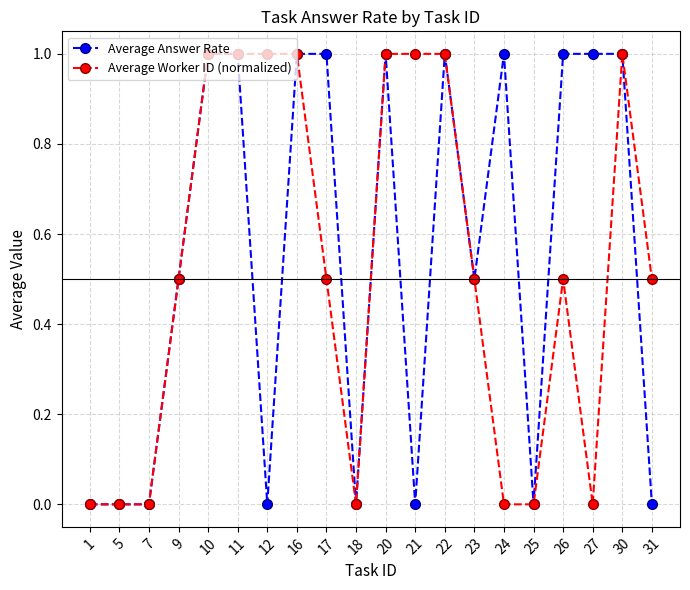

Between 25 and 27, which series saw the biggest shift?

Average Answer Rate